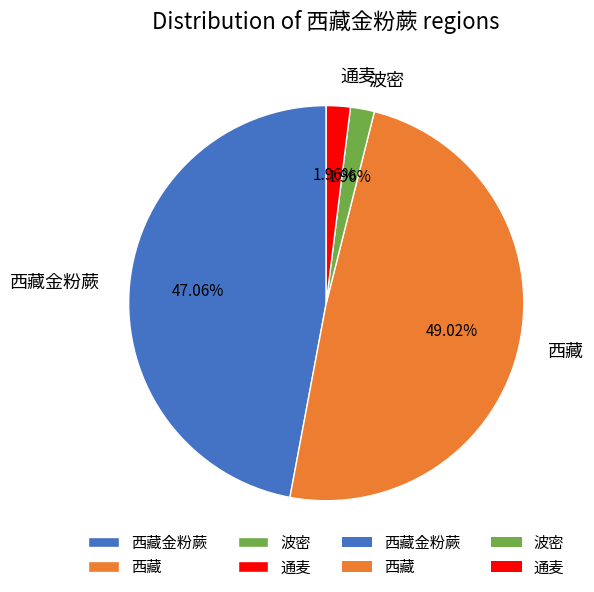

Does 通麦 represent more than half of the total?

No